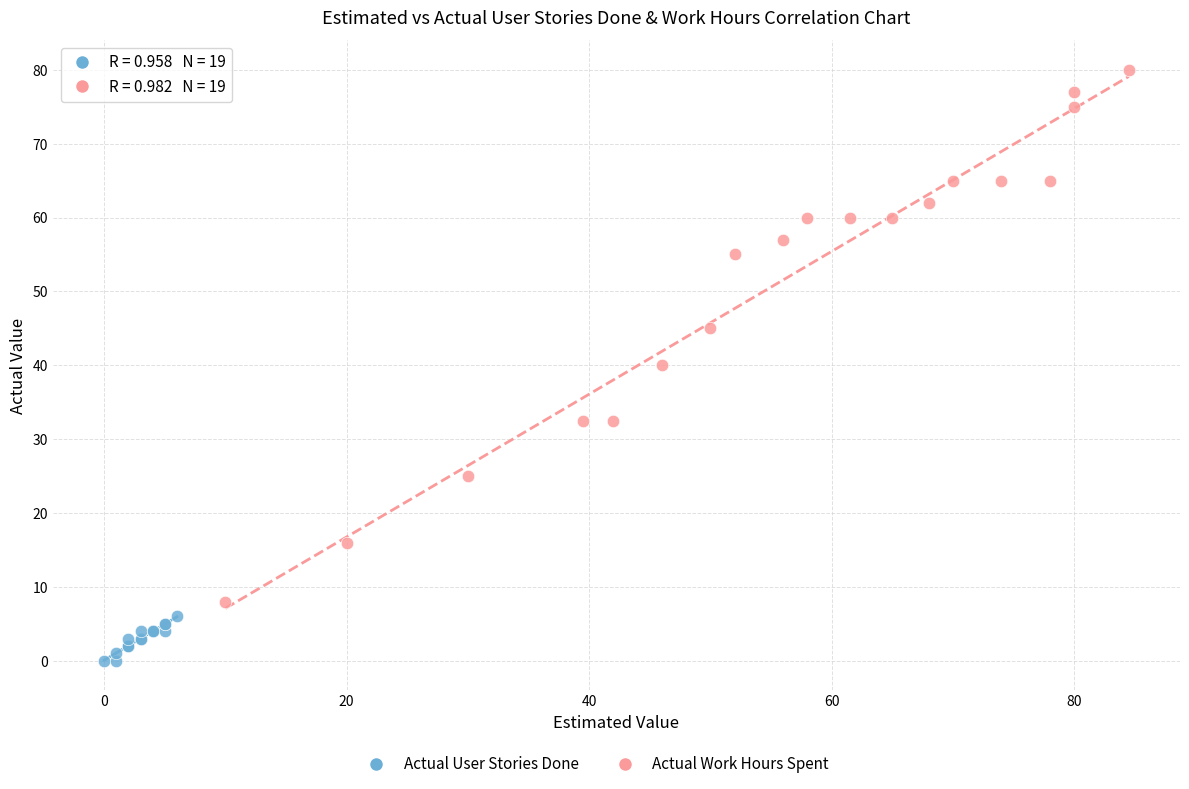

Which series has the widest spread of Y values?

Actual Work Hours Spent